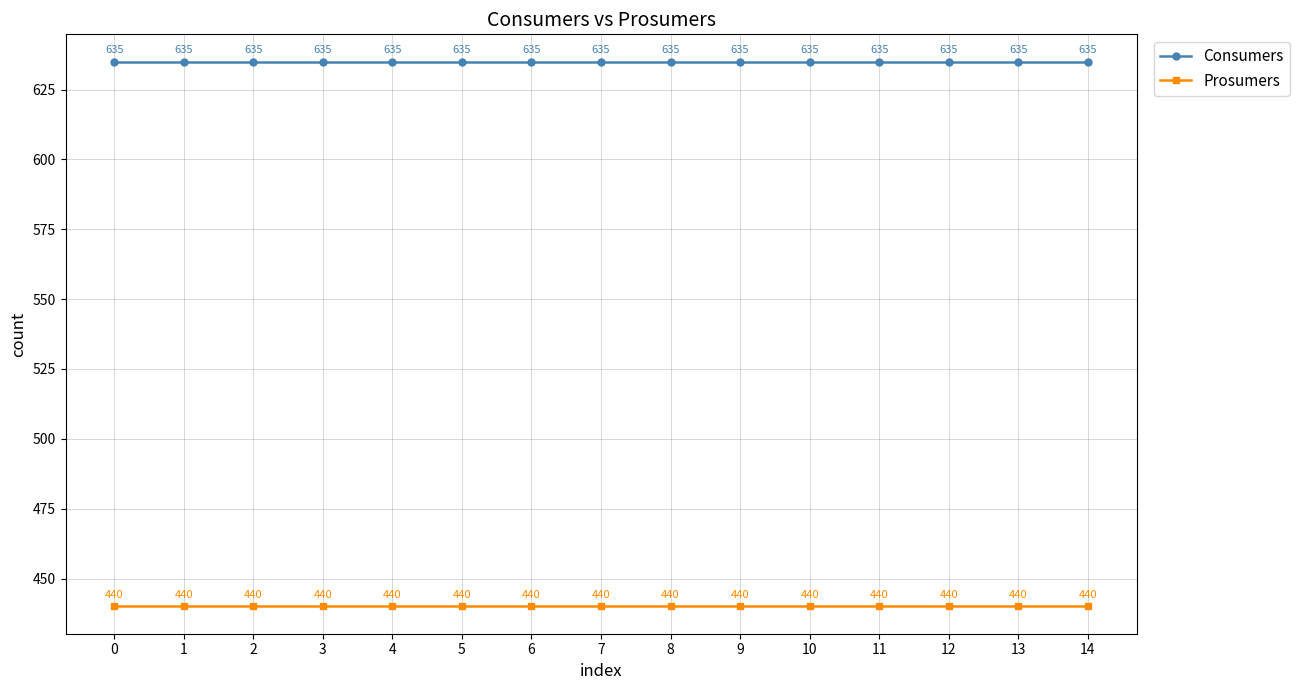

What is the spread (max minus min) of values at 0?

195